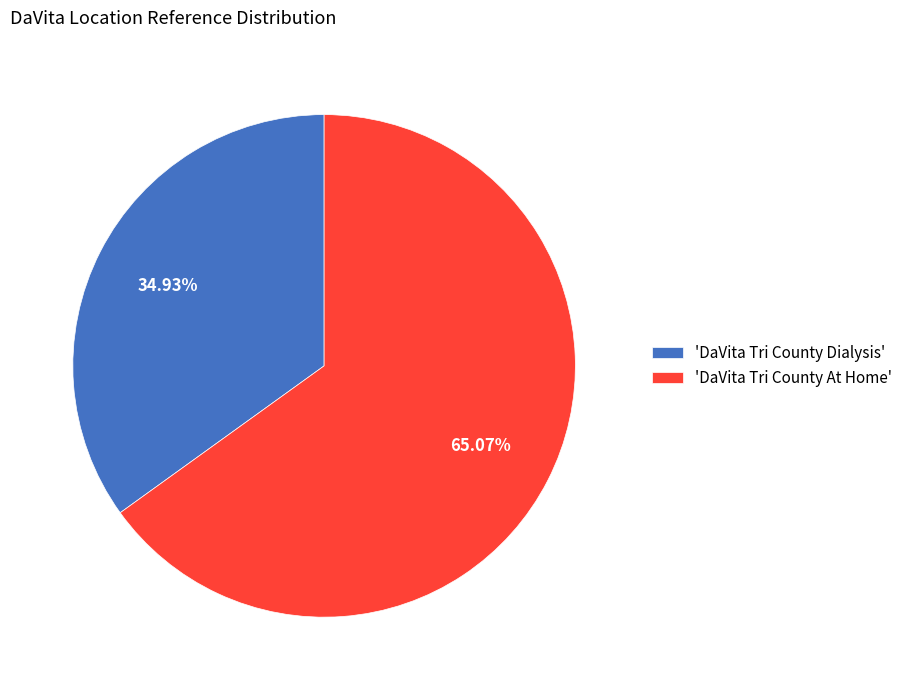

Between 'DaVita Tri County Dialysis' and 'DaVita Tri County At Home', which is larger?

'DaVita Tri County At Home'